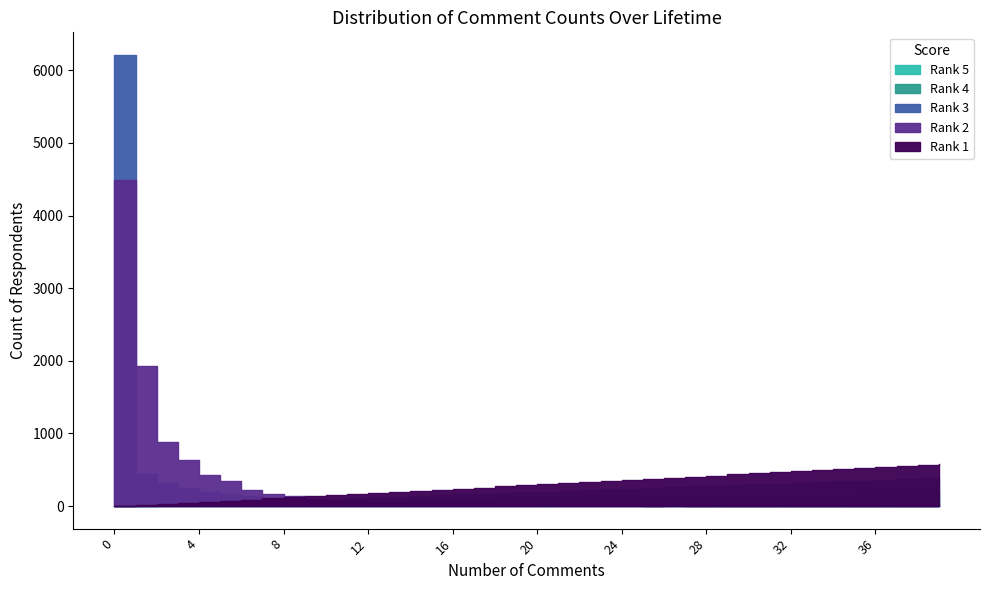

At how many categories does at least one series exceed 1893?

2